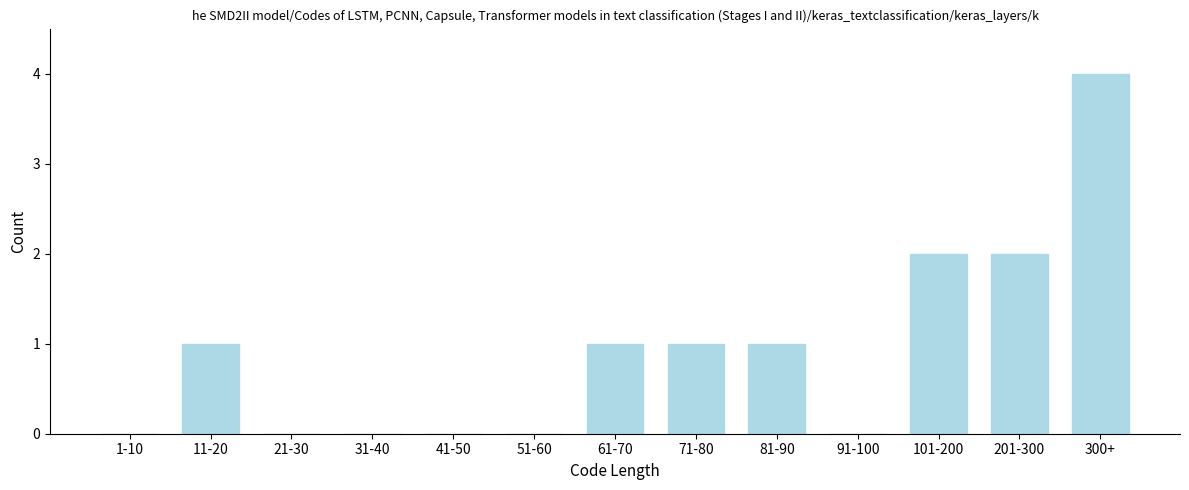

Reading left to right, transcribe all the data shown in this chart.

1-10=0	11-20=1	21-30=0	31-40=0	41-50=0	51-60=0	61-70=1	71-80=1	81-90=1	91-100=0	101-200=2	201-300=2	300+=4